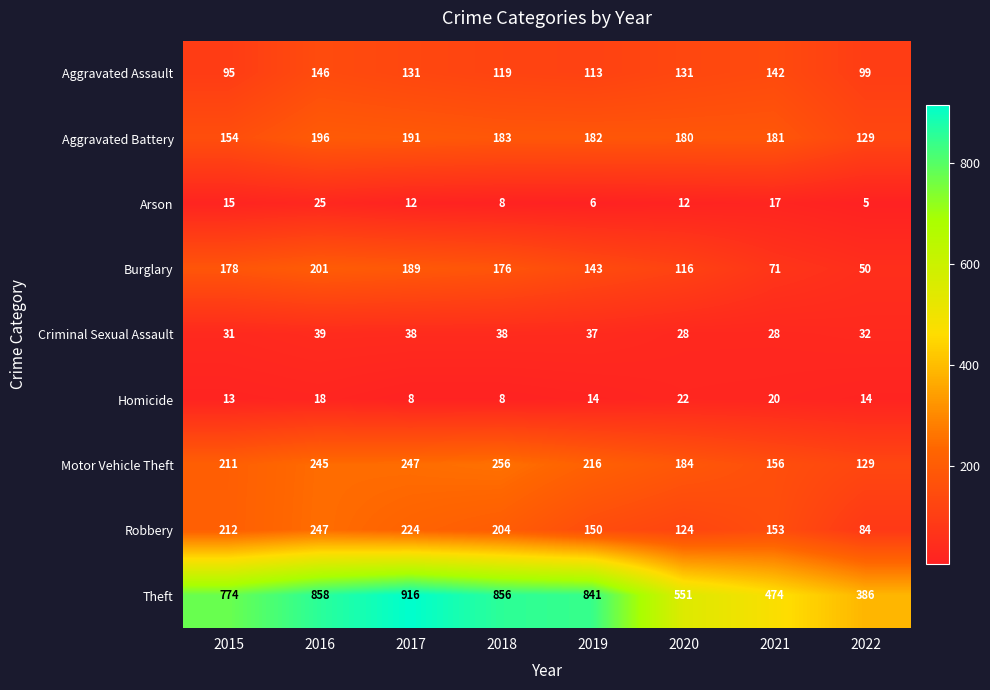

What is the approximate value of Burglary at 2019, to the nearest 5?

145